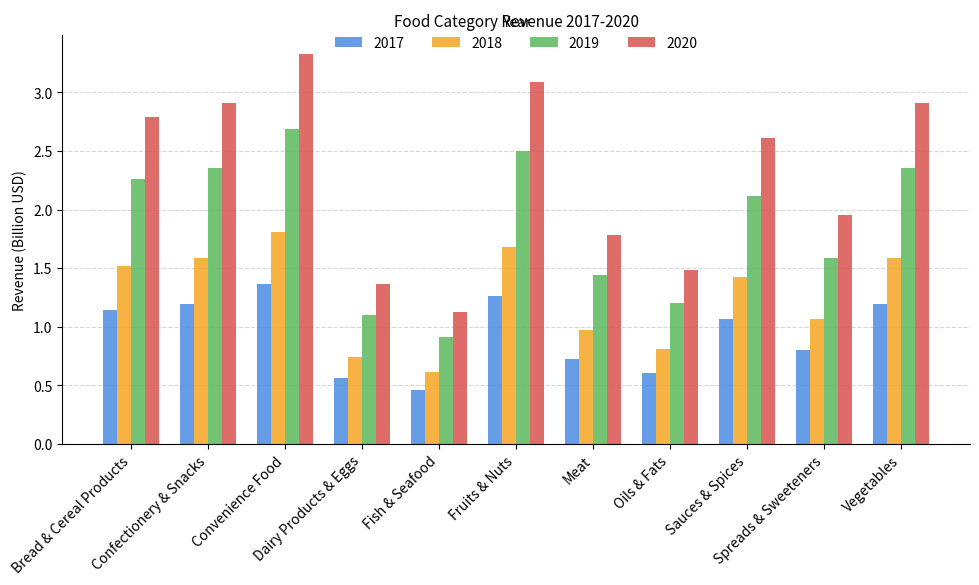

What is the difference between the maximum and minimum values in the 2018 series?

1.2